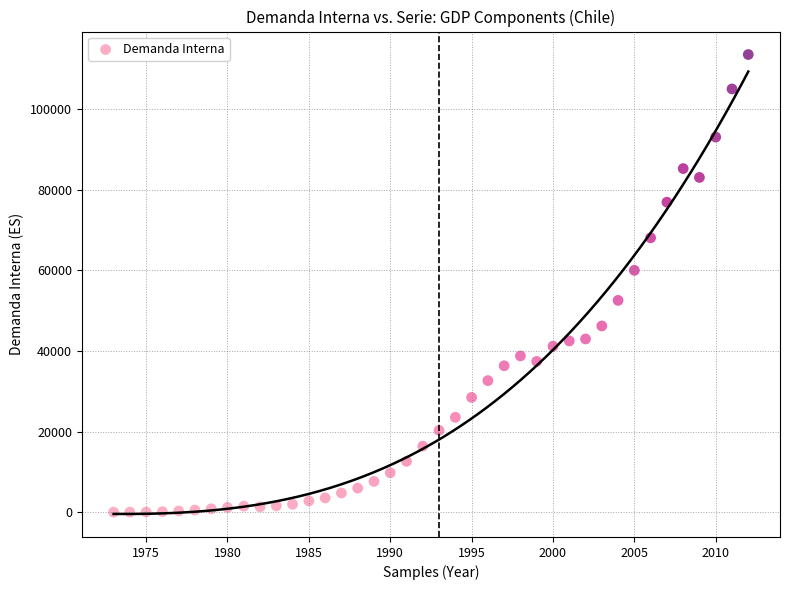

What is the range of Y values (max minus min)?

113567